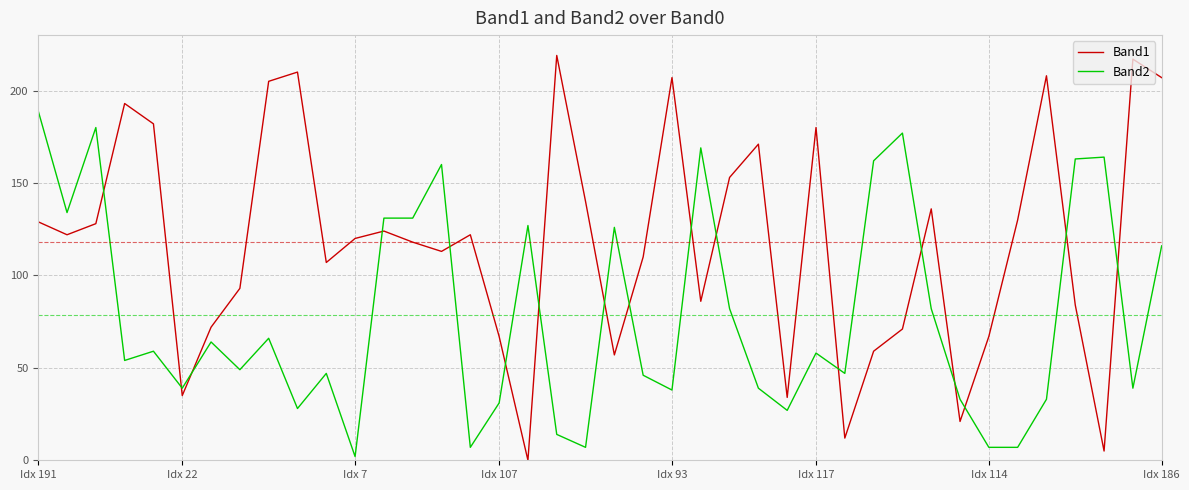

List the series in order of their peak value, lowest first.

Band2, Band1